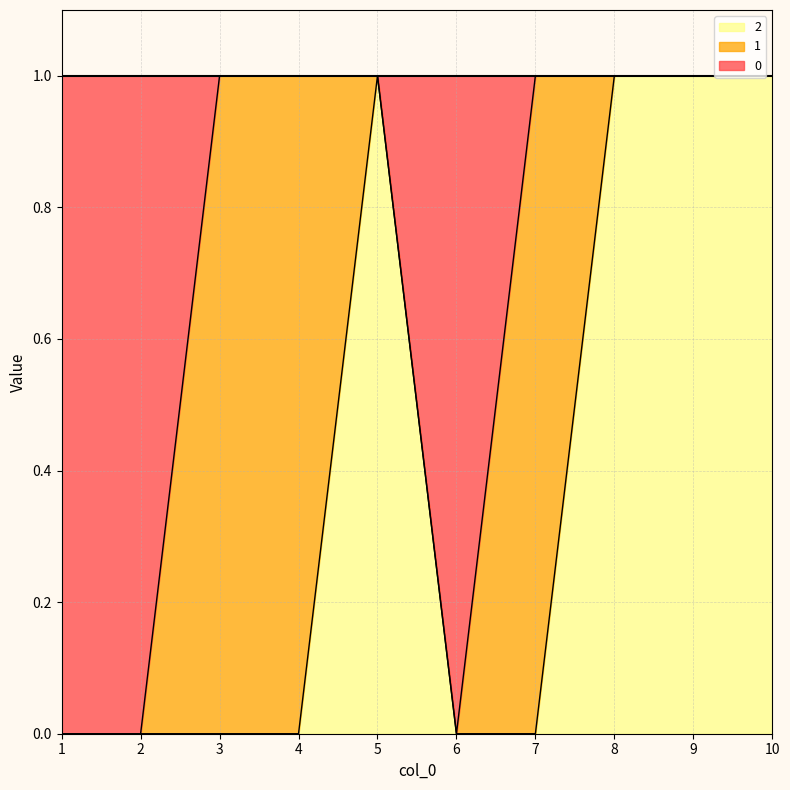

At which label does 0 reach its minimum?

1